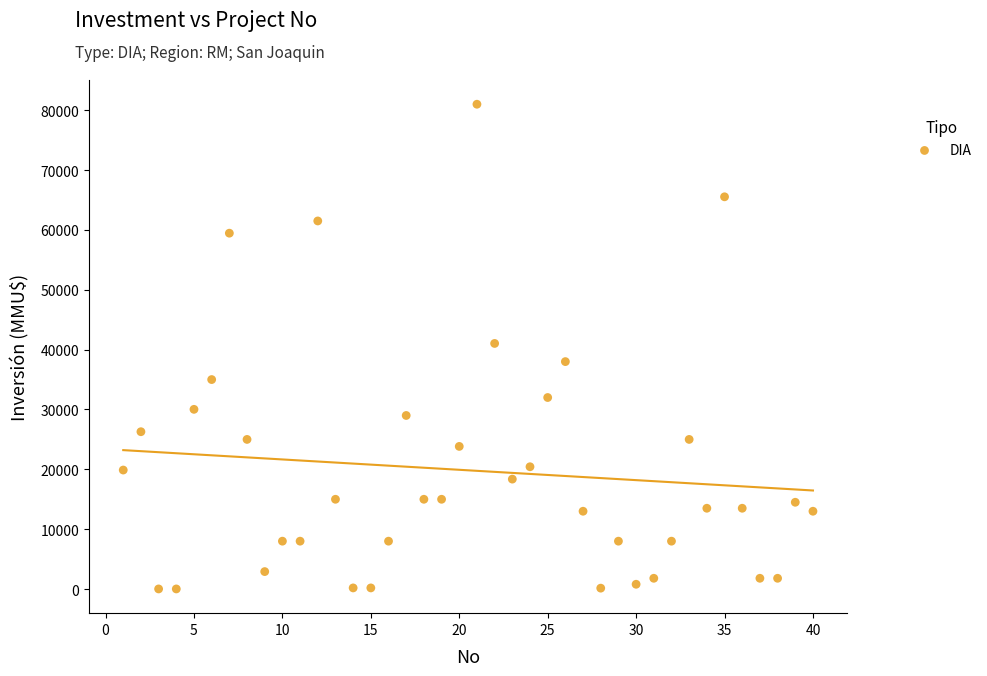

What is the range of X values (max minus min)?

39